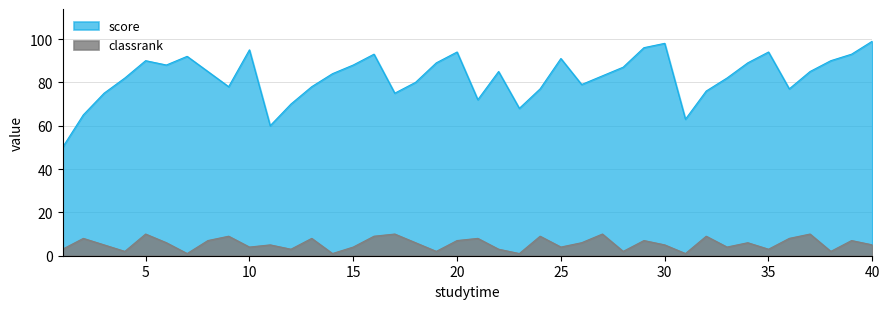

What are all the series names shown in the legend?

score, classrank